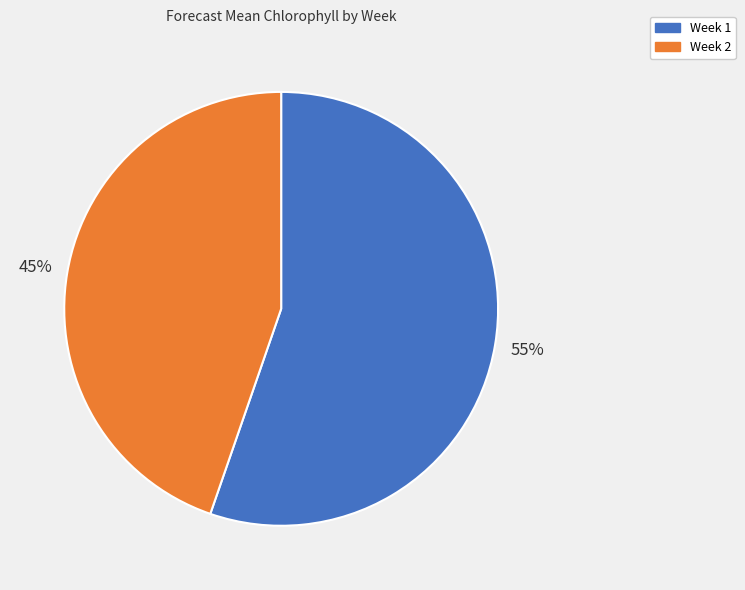

To the nearest percent, what portion does Week 2 represent?

45%